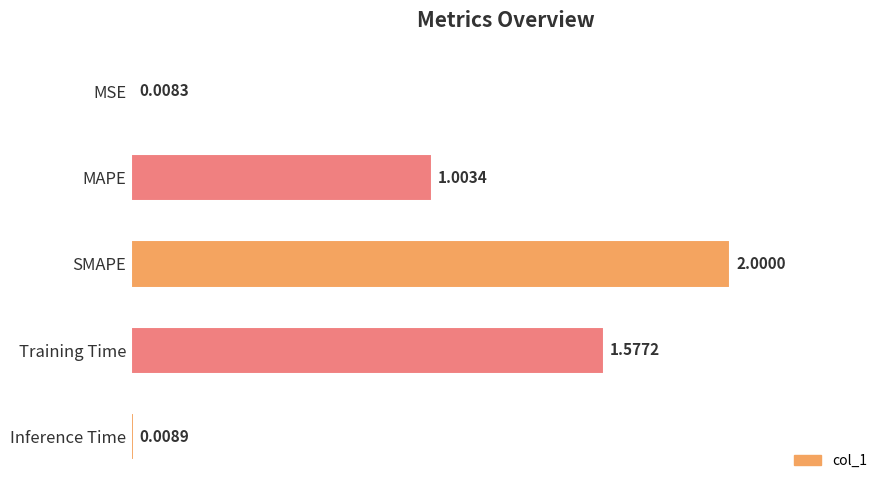

What is the label of the 3rd bar from the bottom?

SMAPE